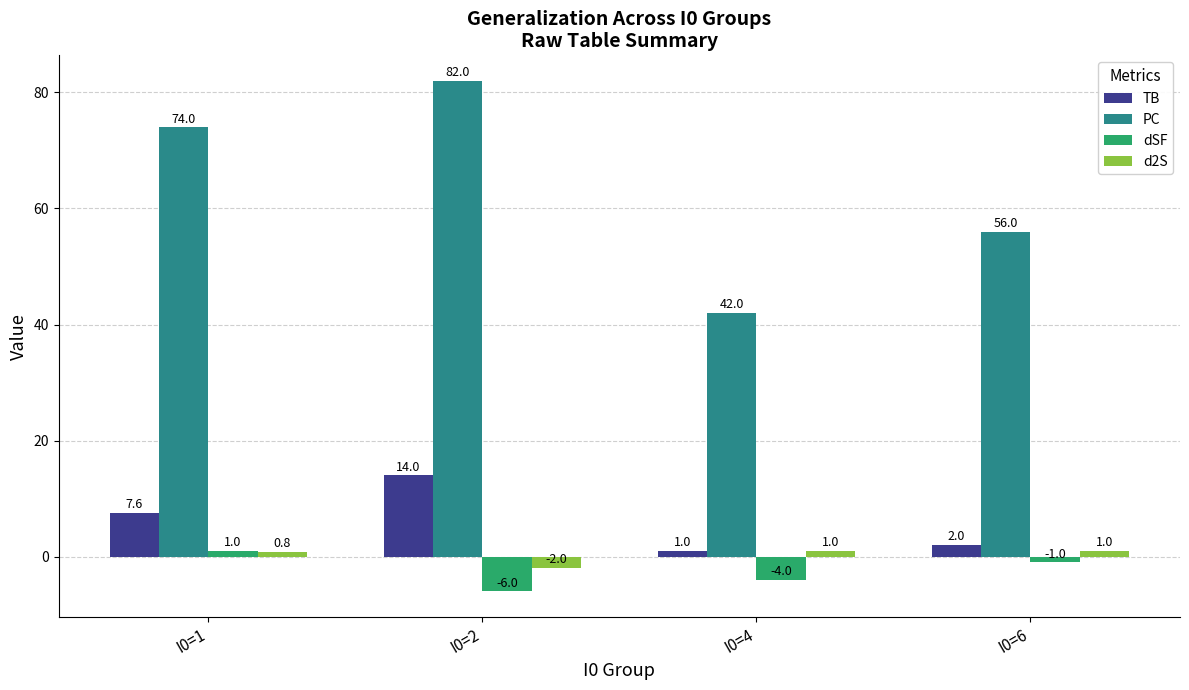

Which label corresponds to the smallest value in the chart?

I0=2